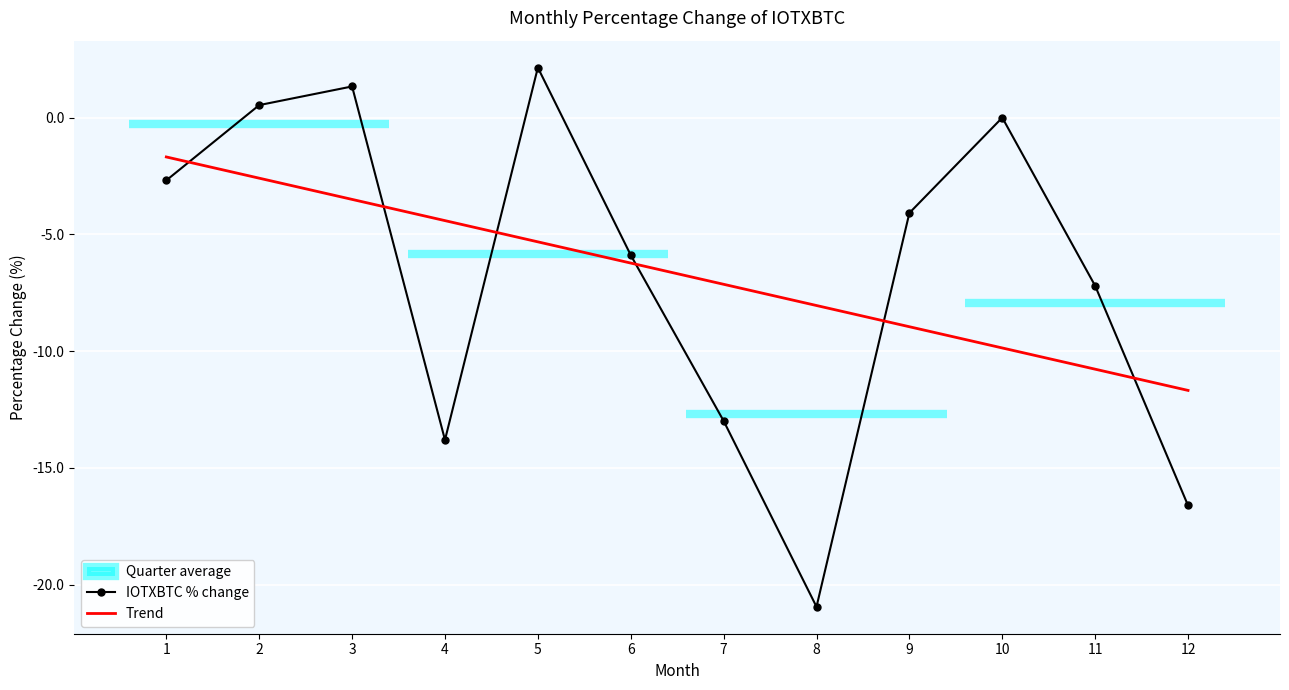

Where is the first local maximum for IOTXBTC % change?

3